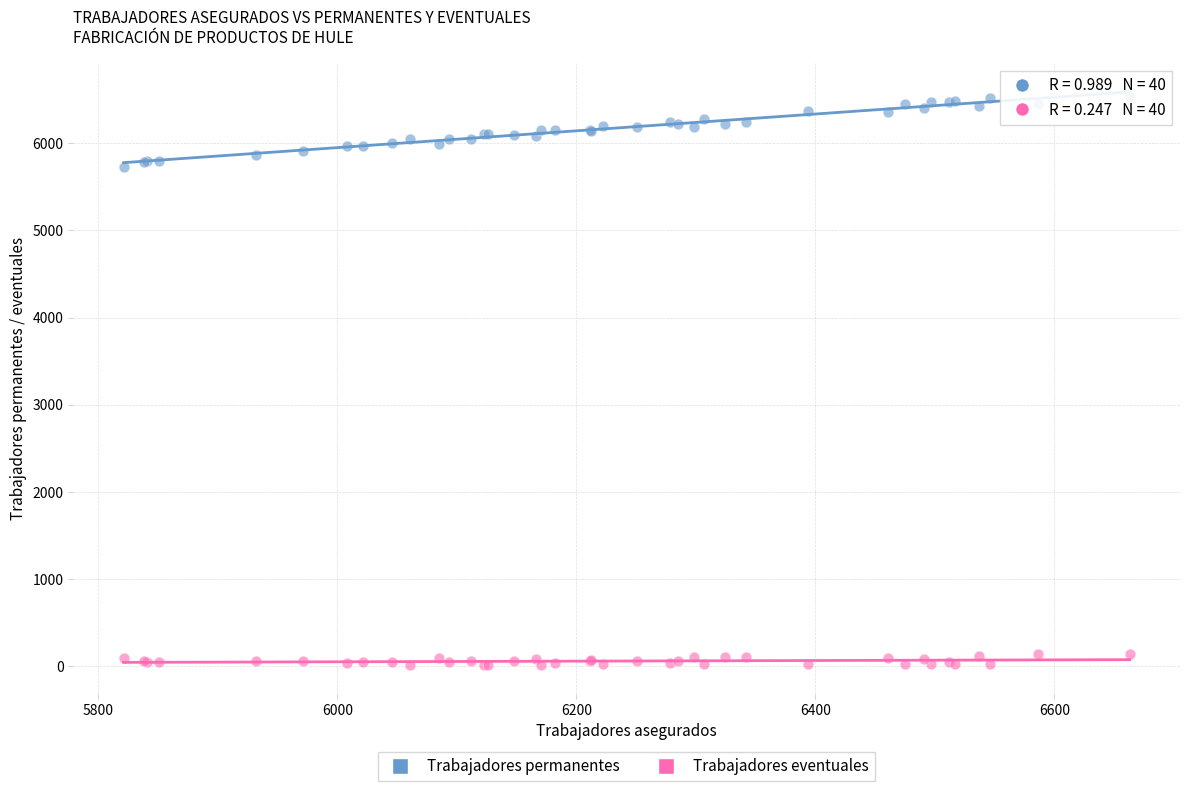

Which series contains the lowest Y value?

Trabajadores eventuales